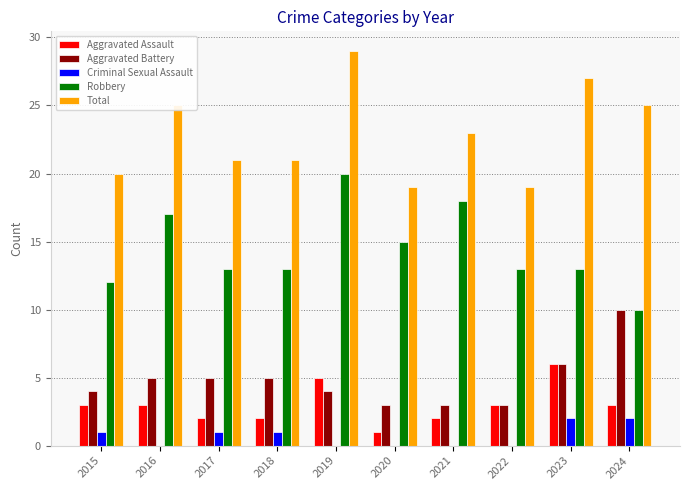

How many groups of bars are there?

10